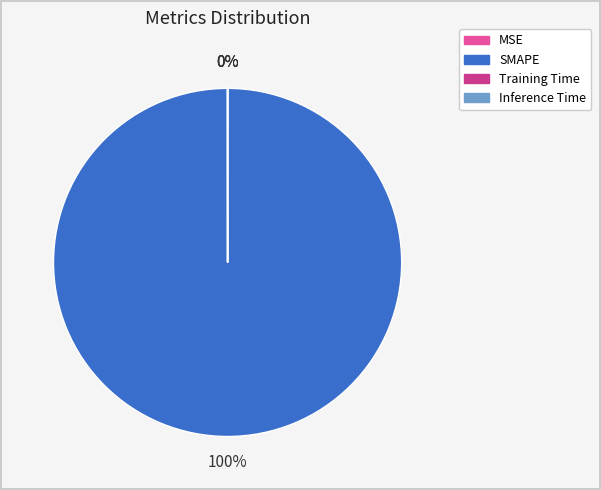

Is the sum of Training Time and MSE greater than half?

No